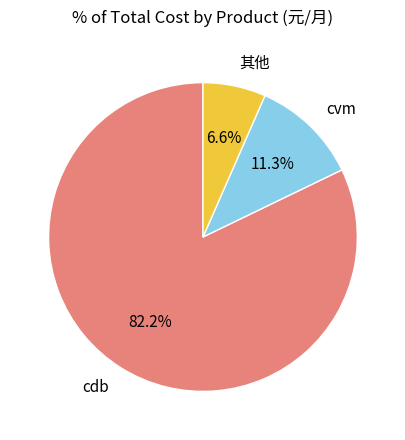

Does any single category account for the majority?

Yes